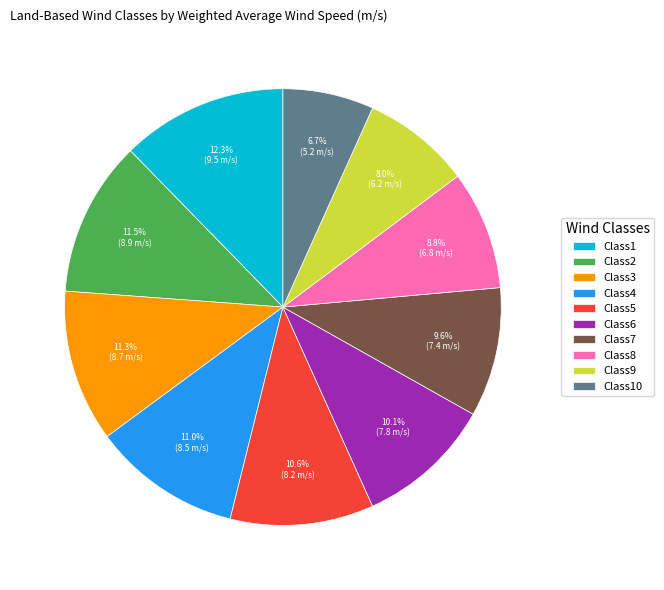

To the nearest percent, what percentage of the pie is Class6?

10%